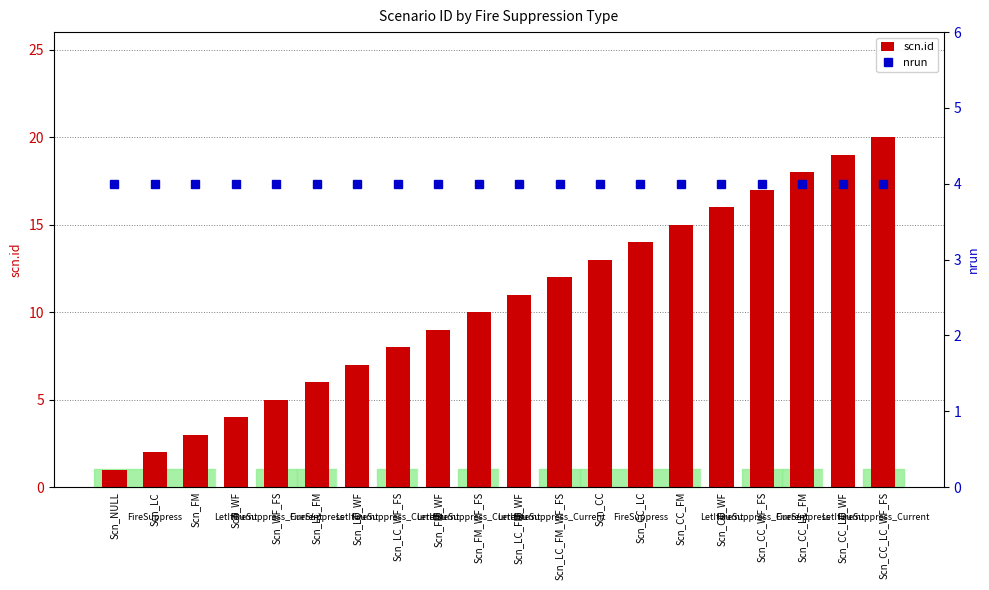

True or false: scn.id has a value of 15 at Scn_CC_FM.

True